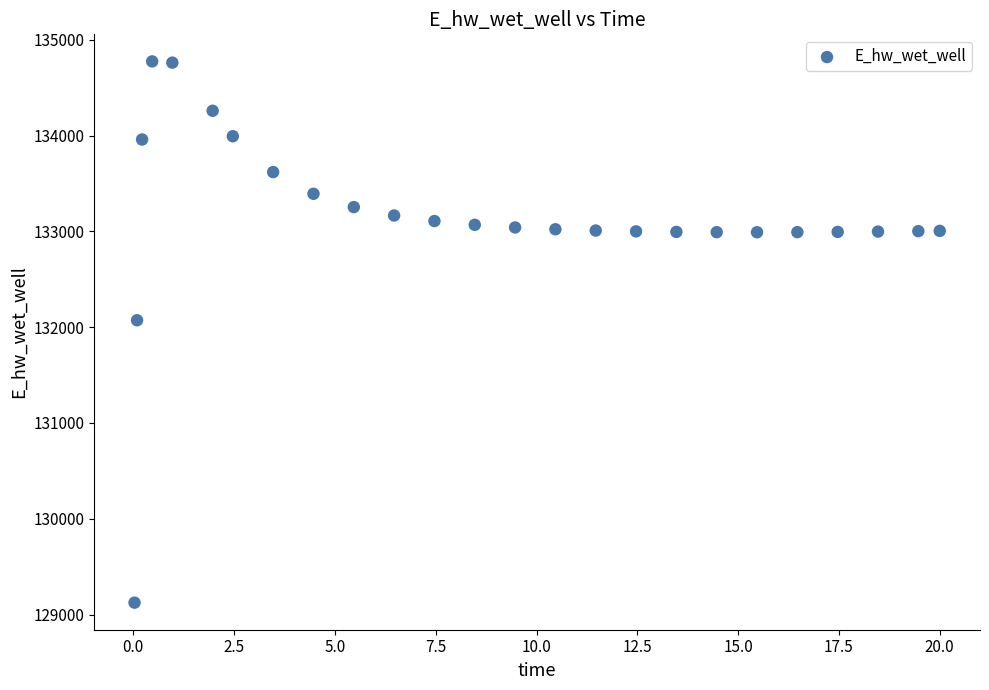

What Y value in the scatter plot is closest to 131949?

132072.2